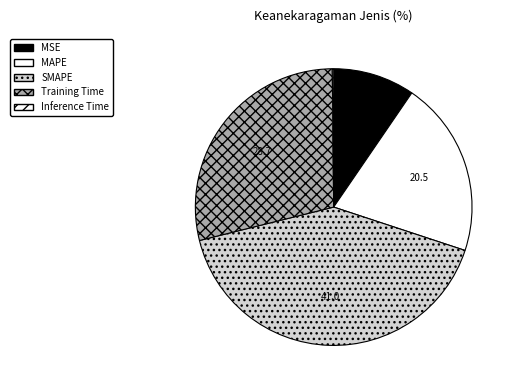

What is the total percentage of Training Time and SMAPE?

69.8%